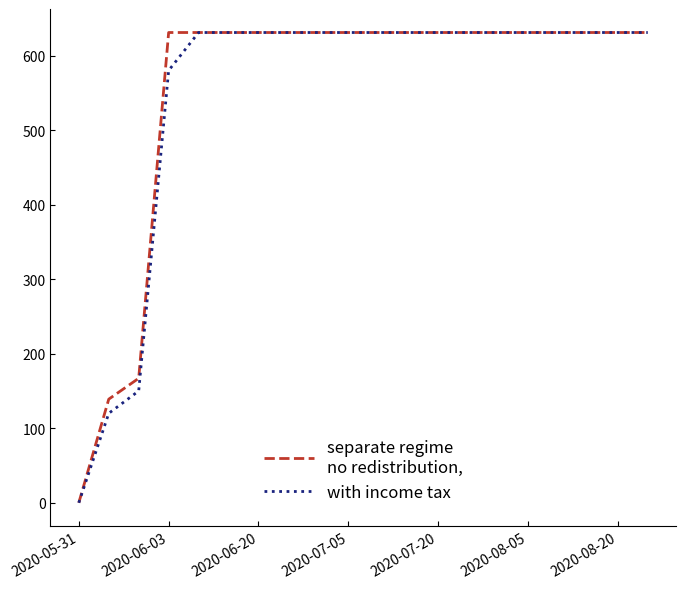

What is the greatest value displayed?

631